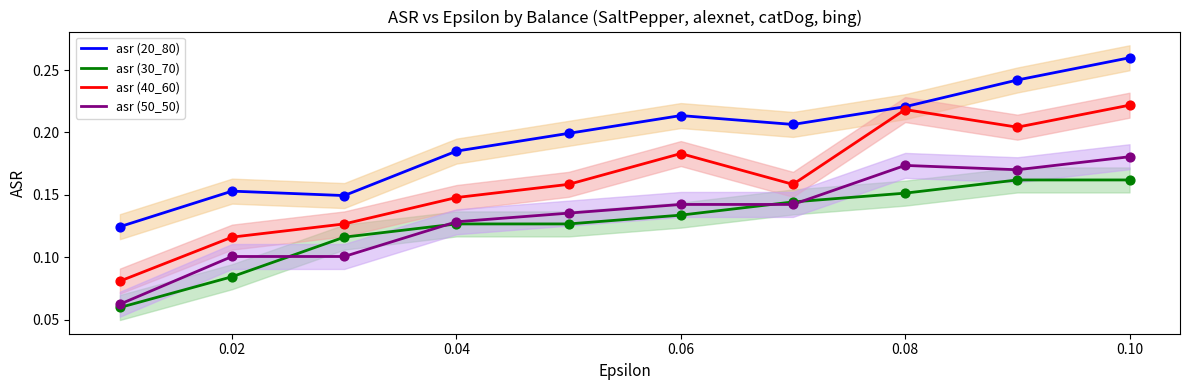

Which series contains the highest Y value?

asr (20_80)